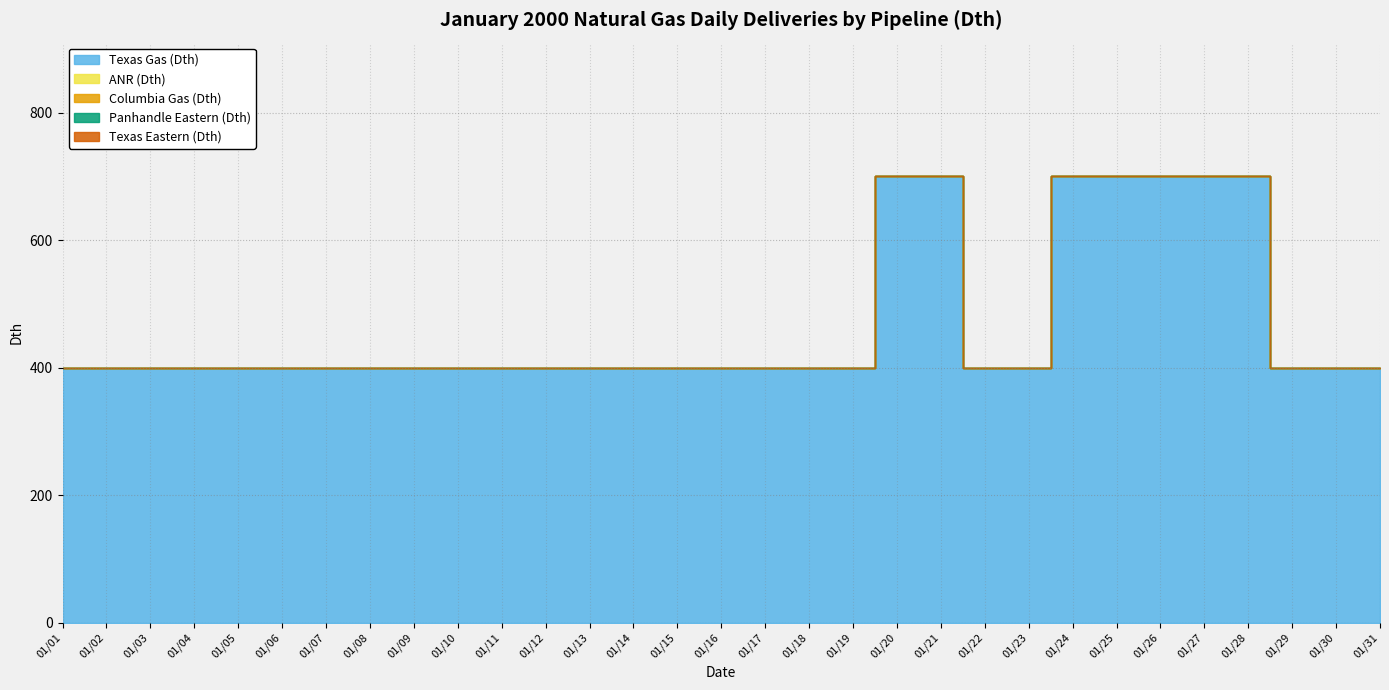

How many lines are shown in the chart?

5